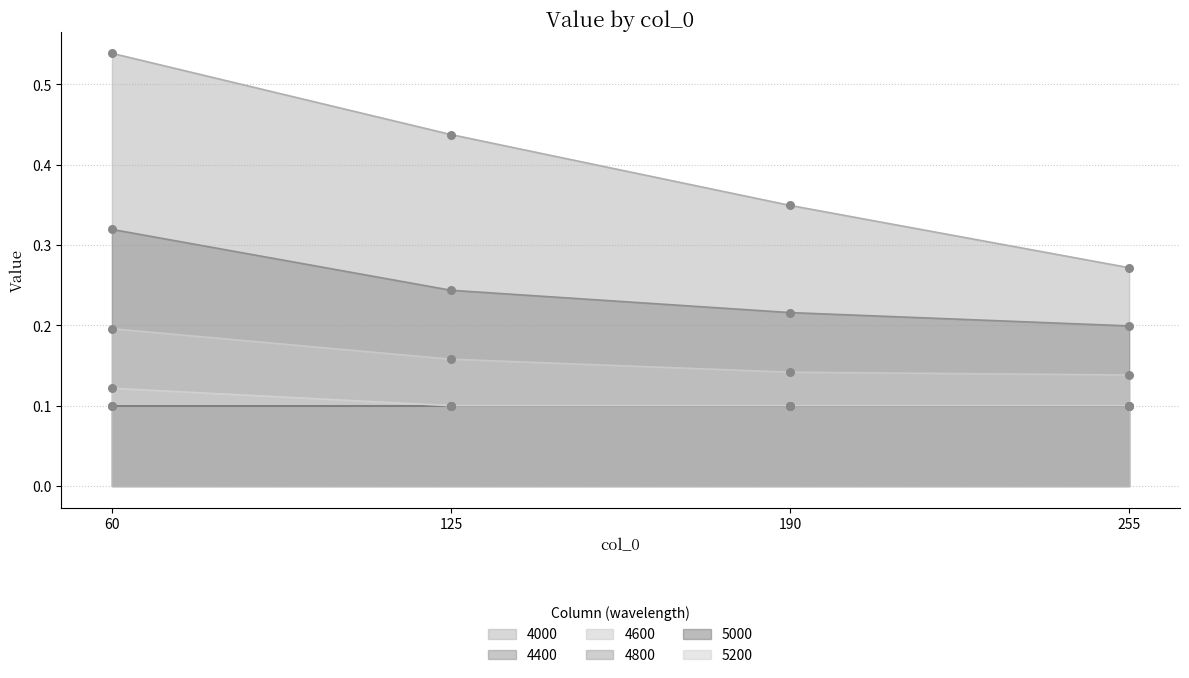

List the labels in order of 4400 value, smallest first.

255, 190, 125, 60